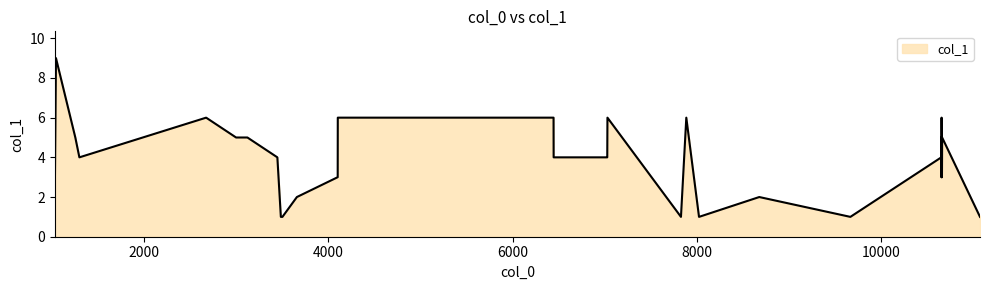

What is the maximum value shown in the chart?

9